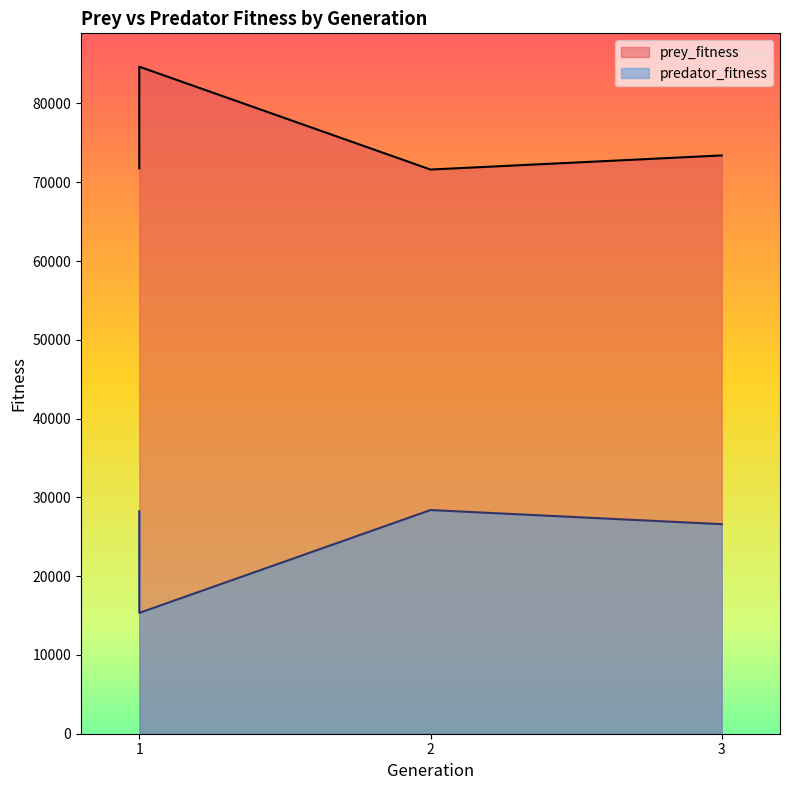

True or false: prey_fitness and predator_fitness intersect in this chart.

False